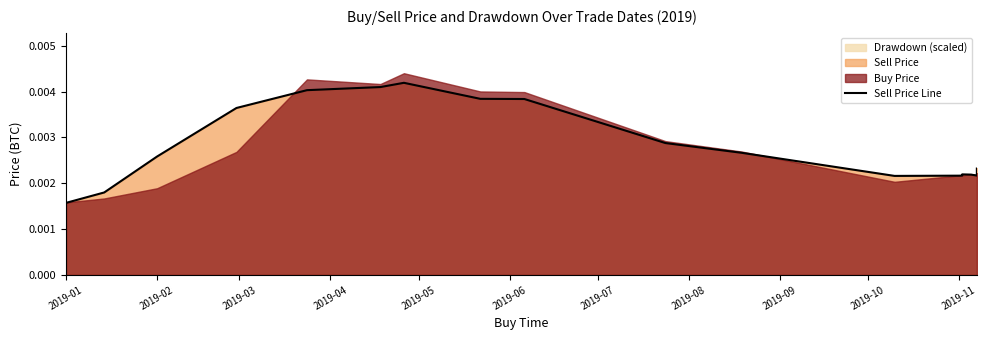

At which label is the value closest to 0?

2019-01